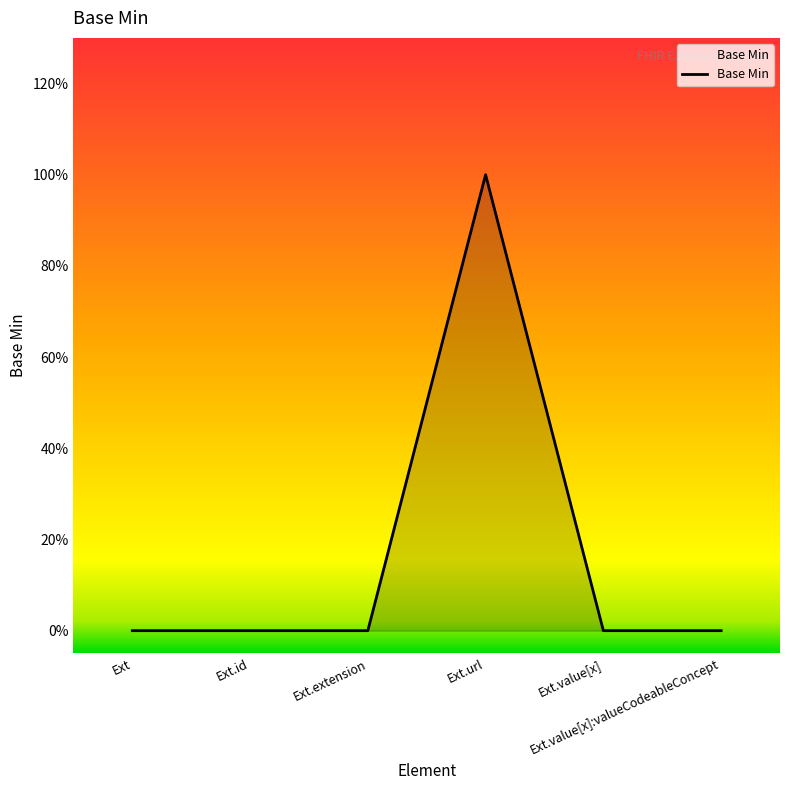

Reading right to left, what are all the values shown in this chart?

0	0	1	0	0	0